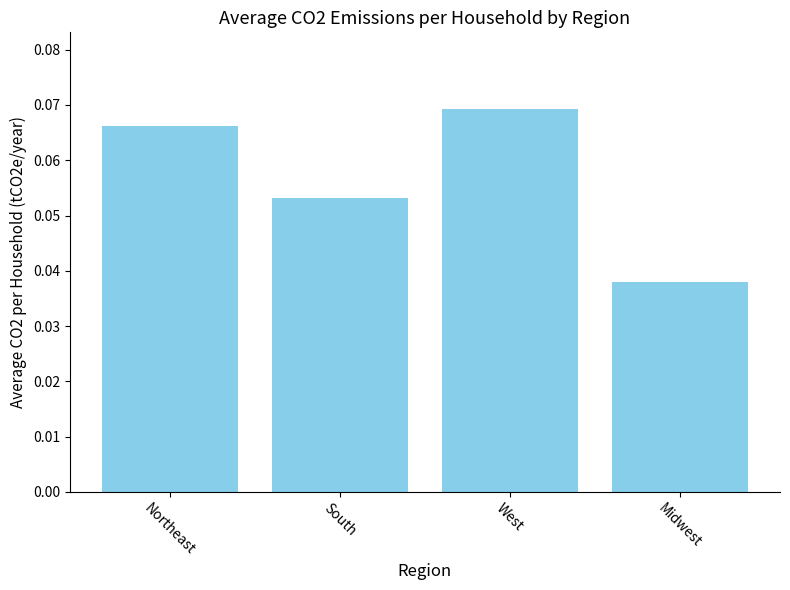

Does the chart contain stacked bars?

No